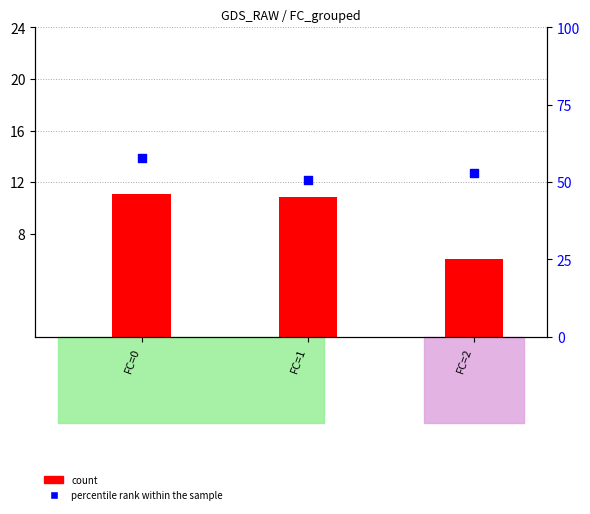

What is the change in value from FC=1 to FC=2?

+2.1